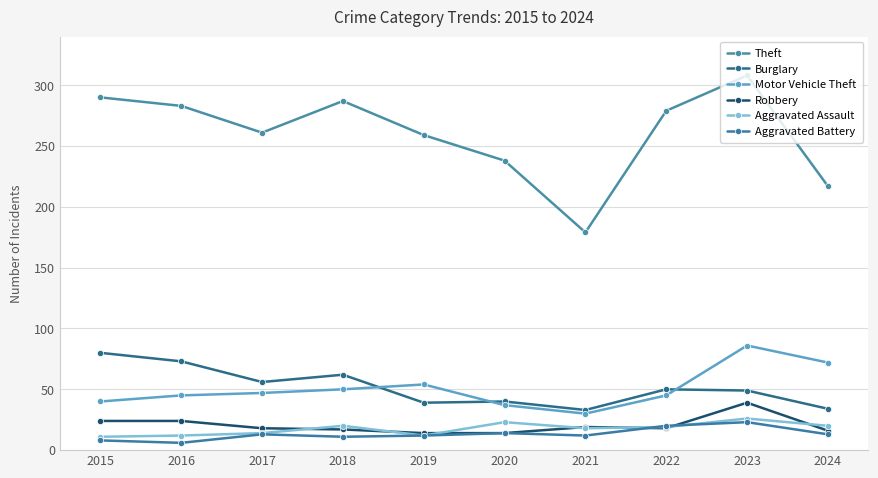

Reading left to right, transcribe all the data shown in this chart.

Theft: 2015=290	2016=283	2017=261	2018=287	2019=259	2020=238	2021=179	2022=279	2023=308	2024=217
Burglary: 2015=80	2016=73	2017=56	2018=62	2019=39	2020=40	2021=33	2022=50	2023=49	2024=34
Motor Vehicle Theft: 2015=40	2016=45	2017=47	2018=50	2019=54	2020=37	2021=30	2022=45	2023=86	2024=72
Robbery: 2015=24	2016=24	2017=18	2018=17	2019=14	2020=14	2021=19	2022=18	2023=39	2024=16
Aggravated Assault: 2015=11	2016=12	2017=14	2018=20	2019=12	2020=23	2021=18	2022=19	2023=26	2024=20
Aggravated Battery: 2015=8	2016=6	2017=13	2018=11	2019=12	2020=14	2021=12	2022=20	2023=23	2024=13